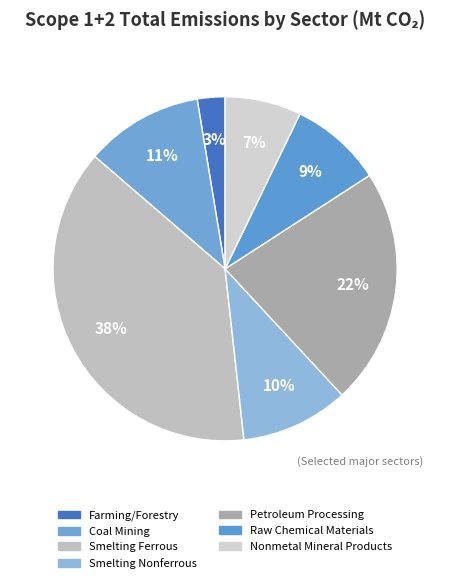

Count the number of slices in the pie.

7